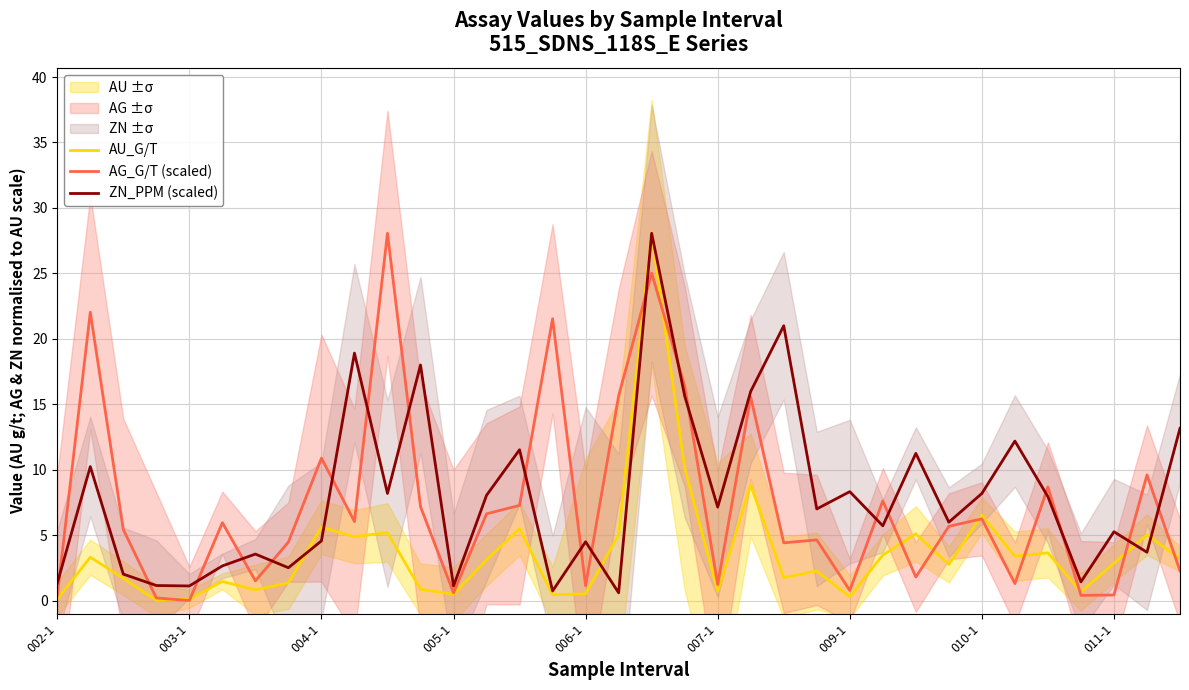

What is the total value across all series at 29?

16.9